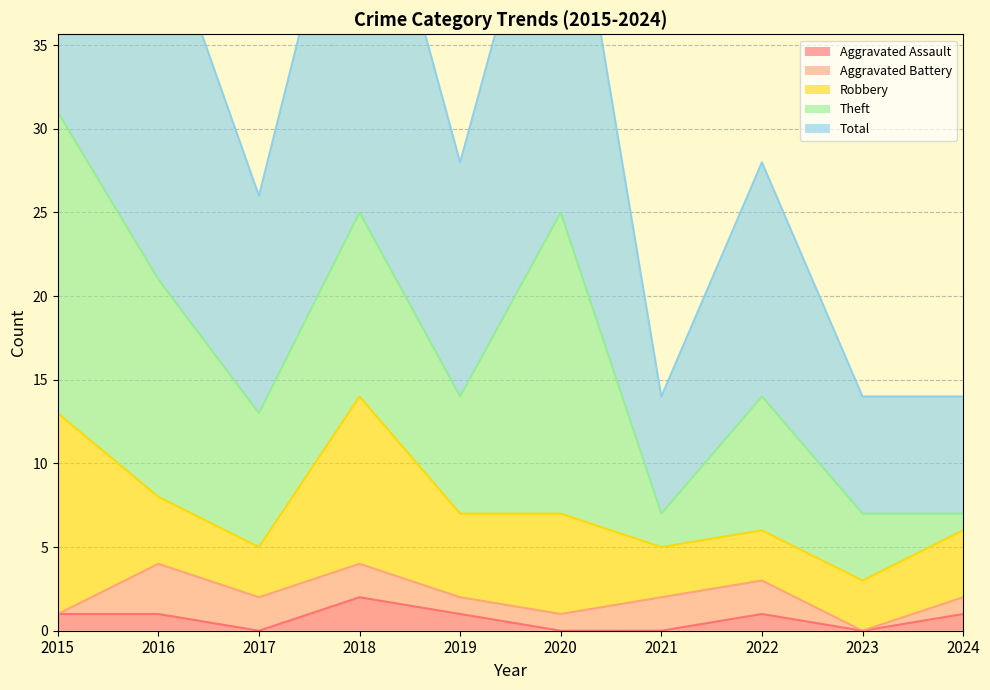

How many lines are shown in the chart?

5